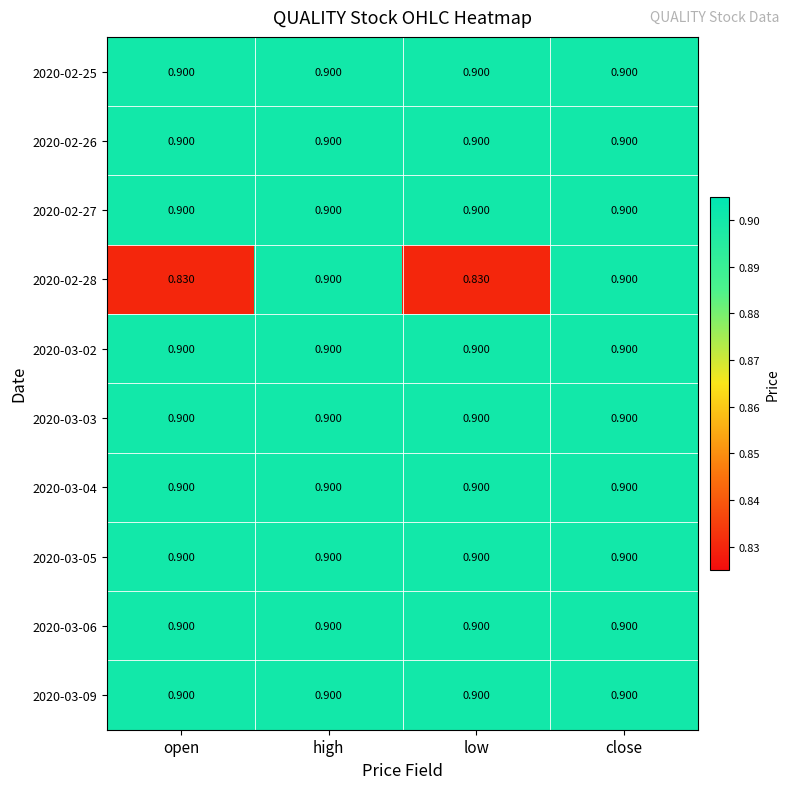

Reading left to right, what are all the values shown in this chart?

2020-02-25: open=0.9	high=0.9	low=0.9	close=0.9
2020-02-26: open=0.9	high=0.9	low=0.9	close=0.9
2020-02-27: open=0.9	high=0.9	low=0.9	close=0.9
2020-02-28: open=0.8	high=0.9	low=0.8	close=0.9
2020-03-02: open=0.9	high=0.9	low=0.9	close=0.9
2020-03-03: open=0.9	high=0.9	low=0.9	close=0.9
2020-03-04: open=0.9	high=0.9	low=0.9	close=0.9
2020-03-05: open=0.9	high=0.9	low=0.9	close=0.9
2020-03-06: open=0.9	high=0.9	low=0.9	close=0.9
2020-03-09: open=0.9	high=0.9	low=0.9	close=0.9